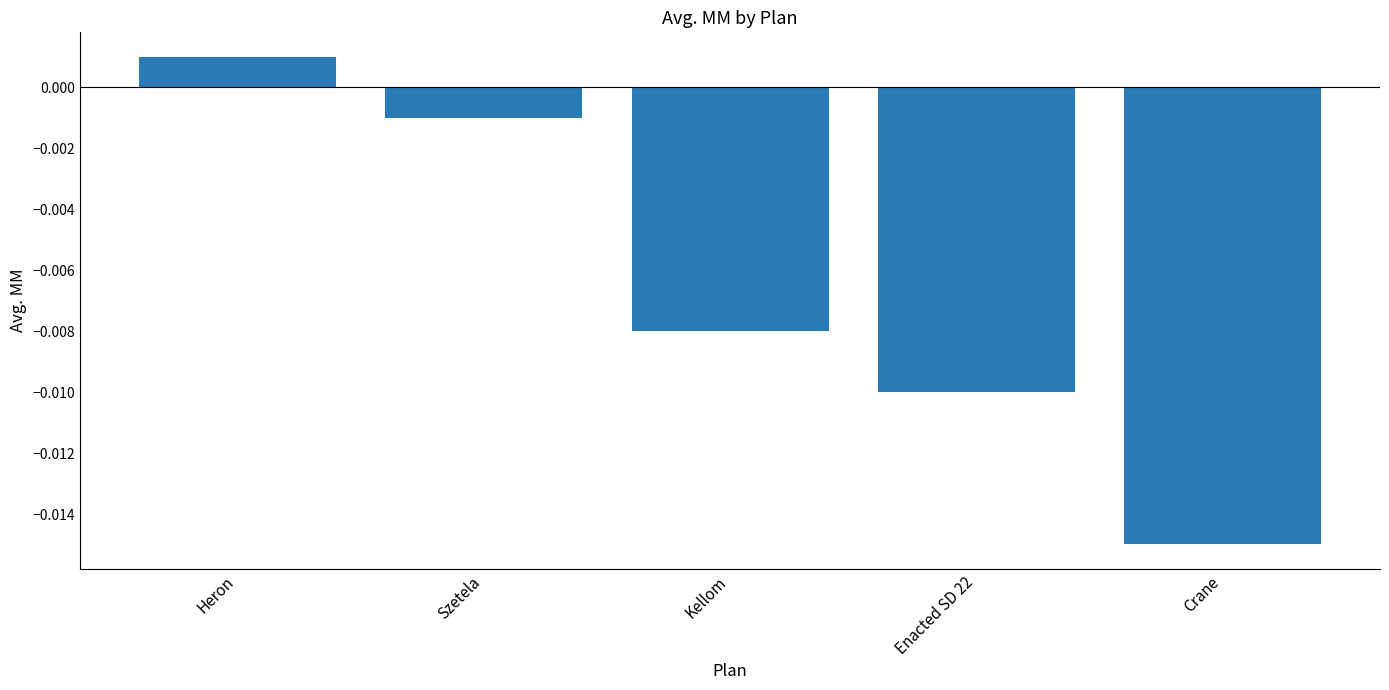

How many values are below 0?

4